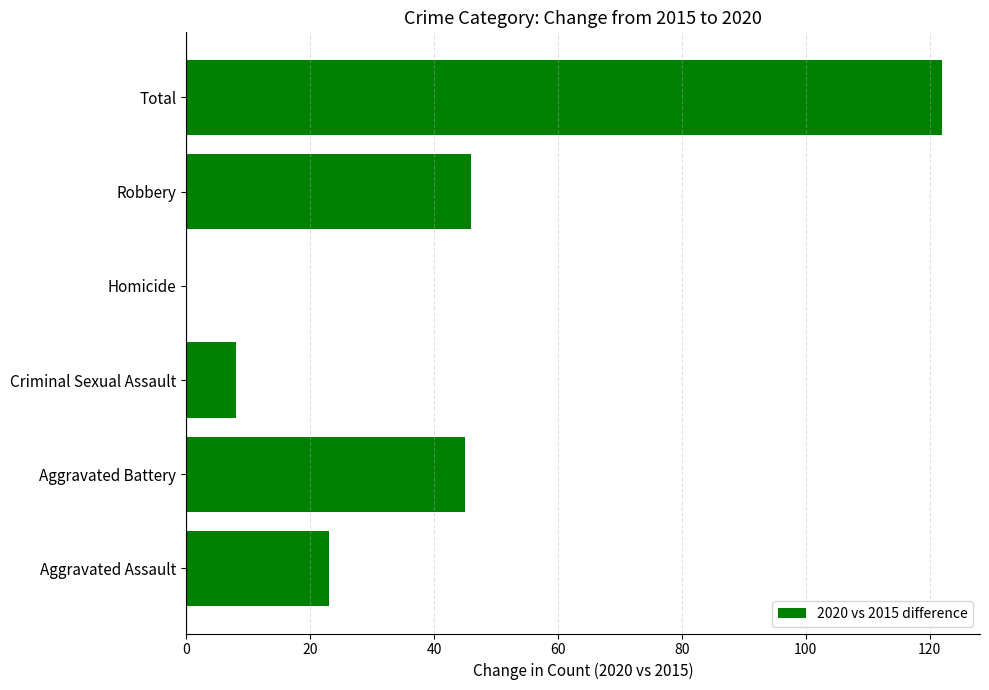

Read the value at Robbery, to the nearest 10.

50